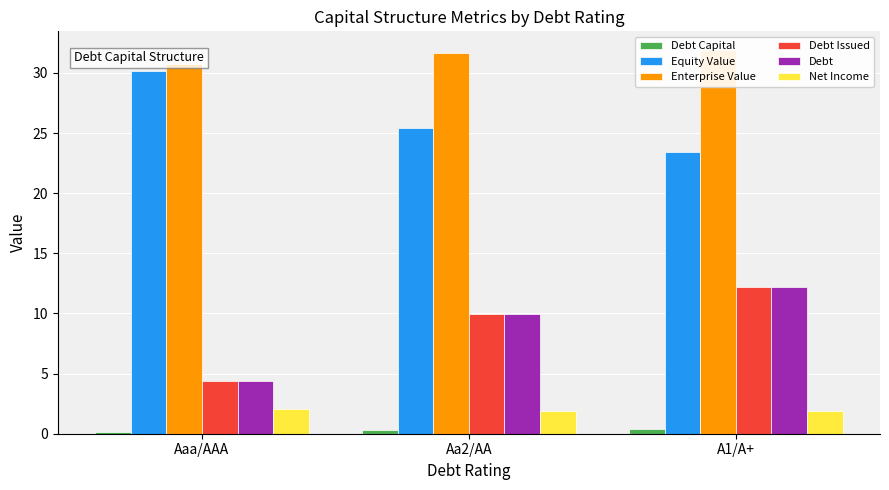

How many series are shown in this chart?

6